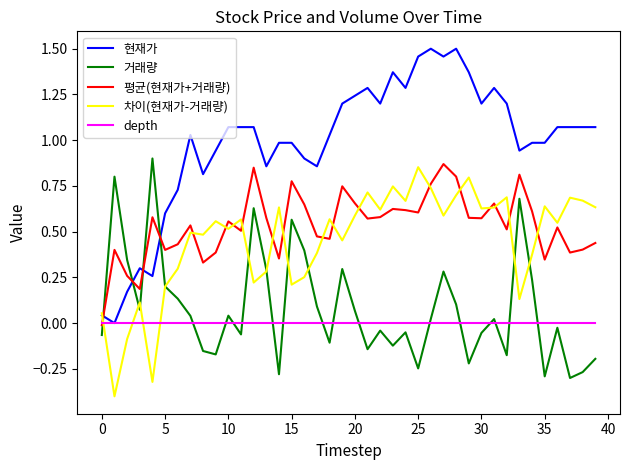

Which series has the largest range (max minus min)?

현재가